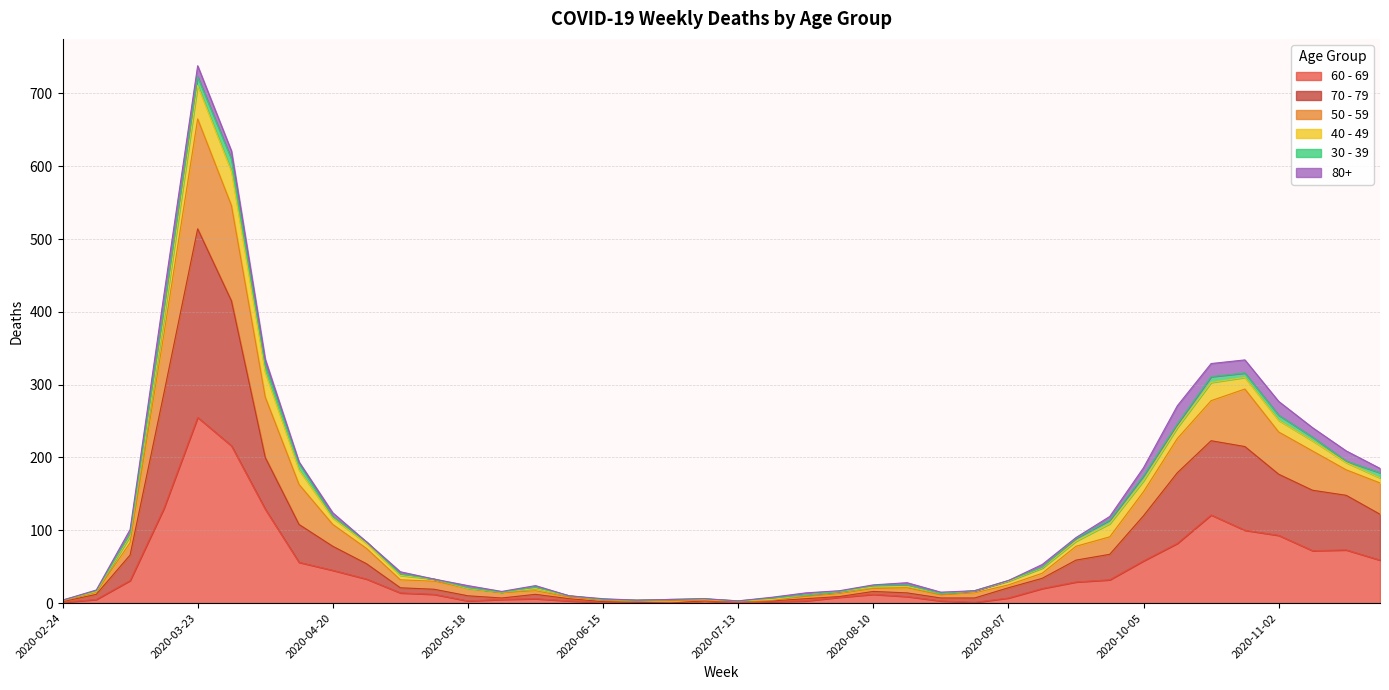

Is it true that 60 - 69 equals 20 at 2020-09-14?

True